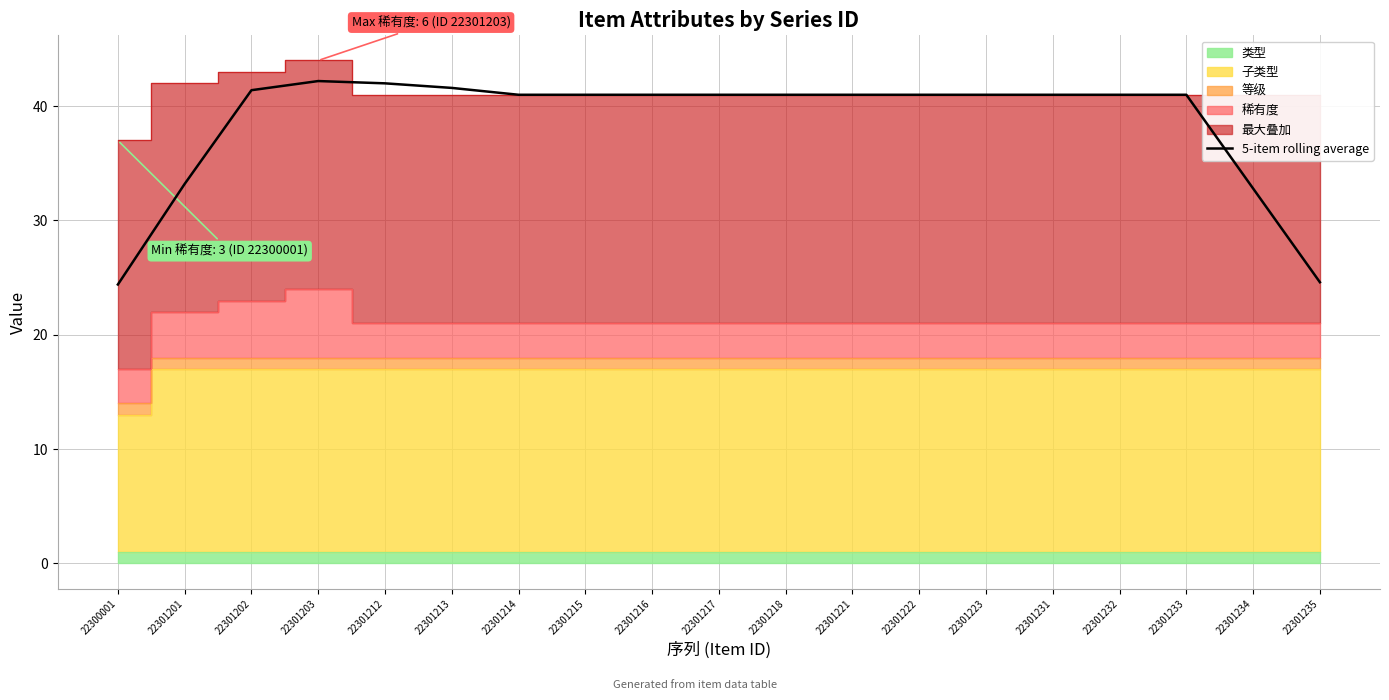

How many categories are shown in the chart?

19